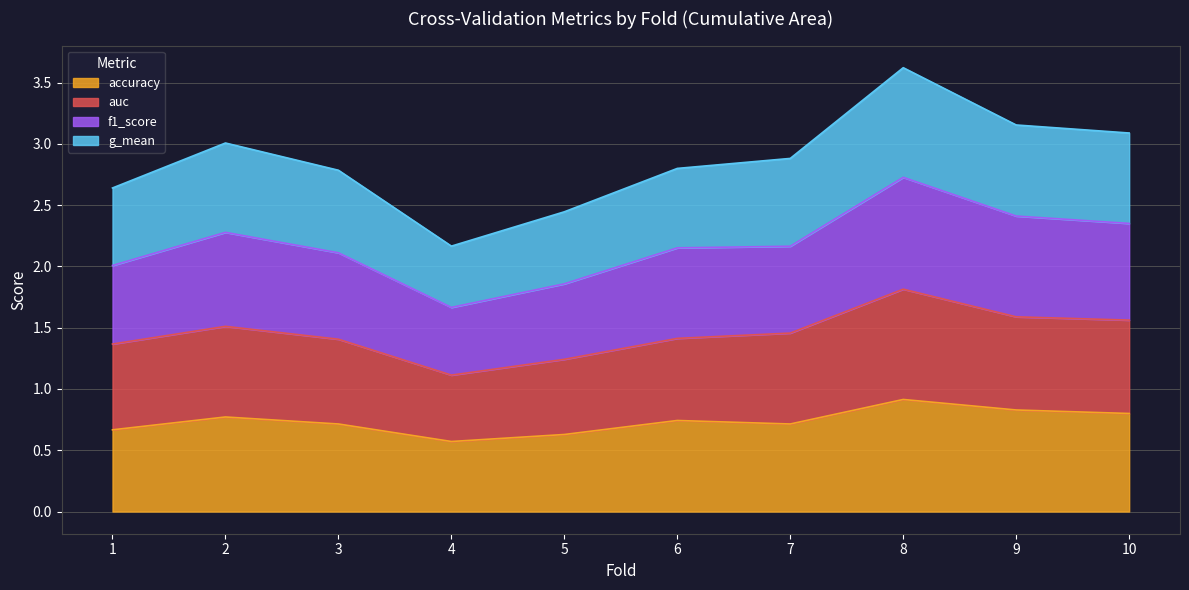

What are all the series names shown in the legend?

accuracy, auc, f1_score, g_mean